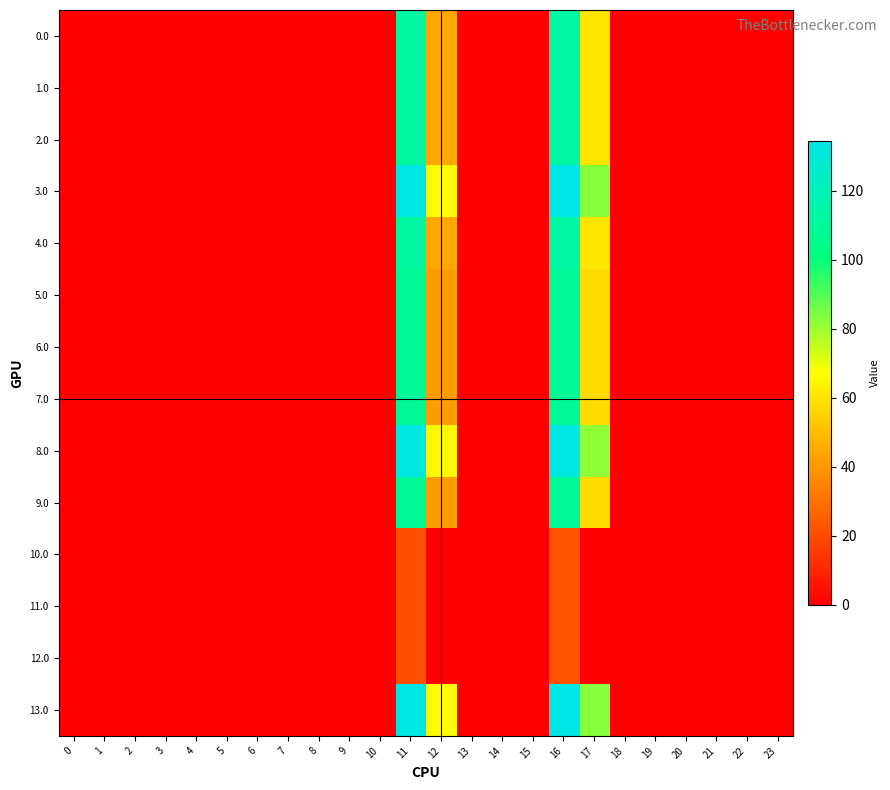

Which series has the largest range (max minus min)?

3.0